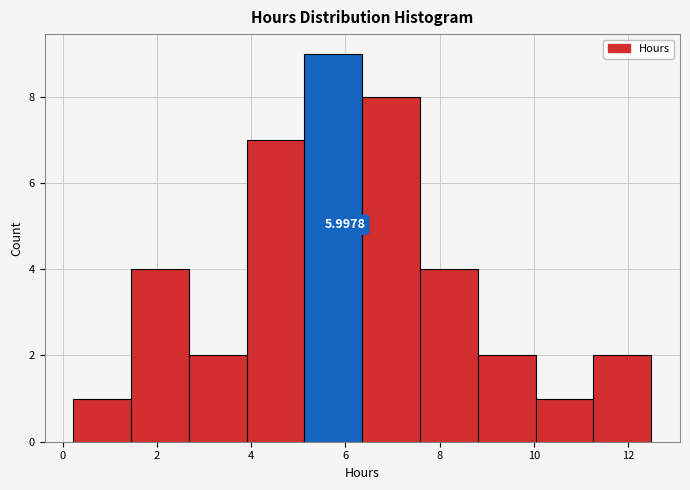

Over which range of the x-axis is the bar tallest?

5.2 to 6.4